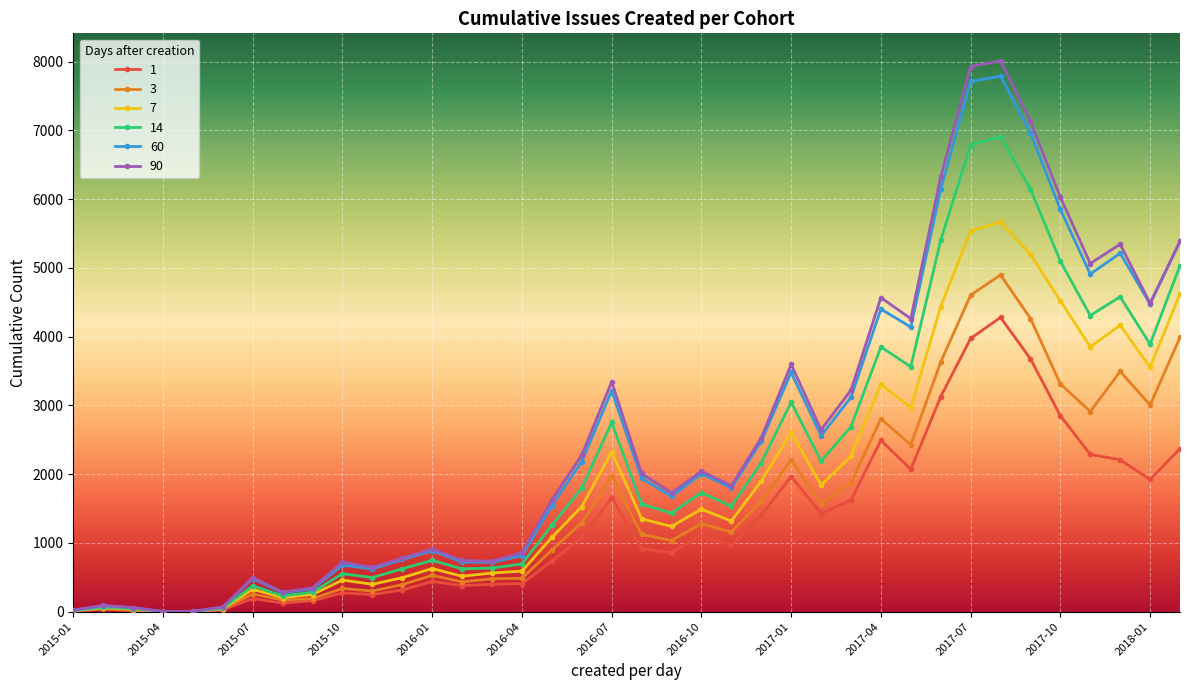

At how many categories does at least one series exceed 6660?

3